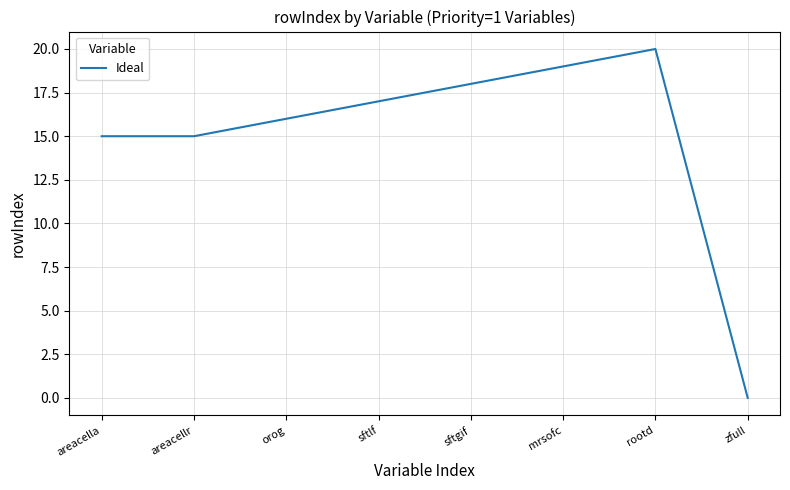

Read the value at sftgif, to the nearest 5.

20